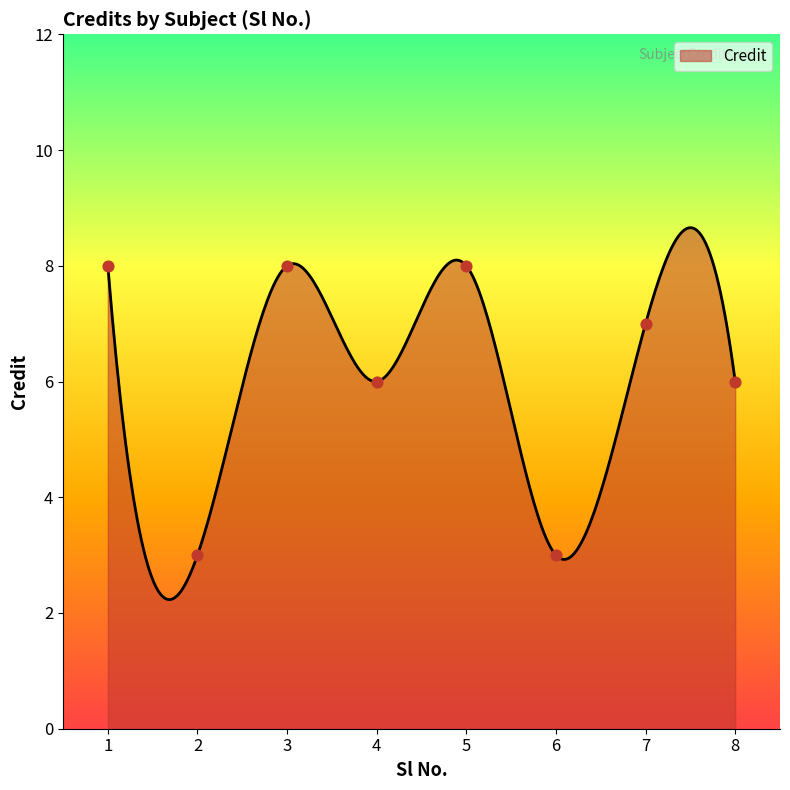

Between 4 and 1, which is larger?

1